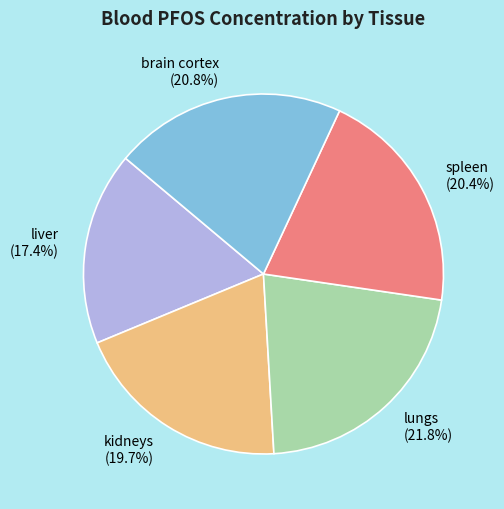

To the nearest percent, what percentage of the pie is kidneys?

20%